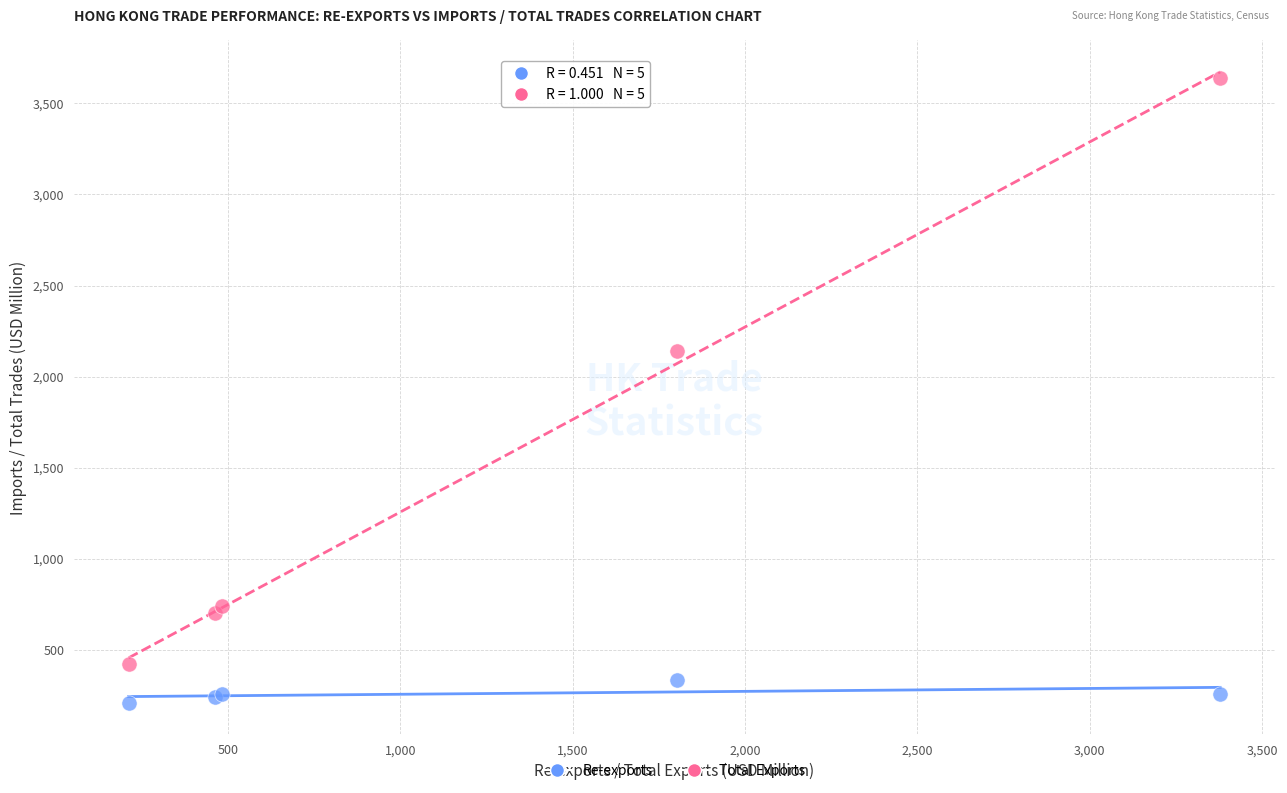

Which series contains the lowest Y value?

Re-exports